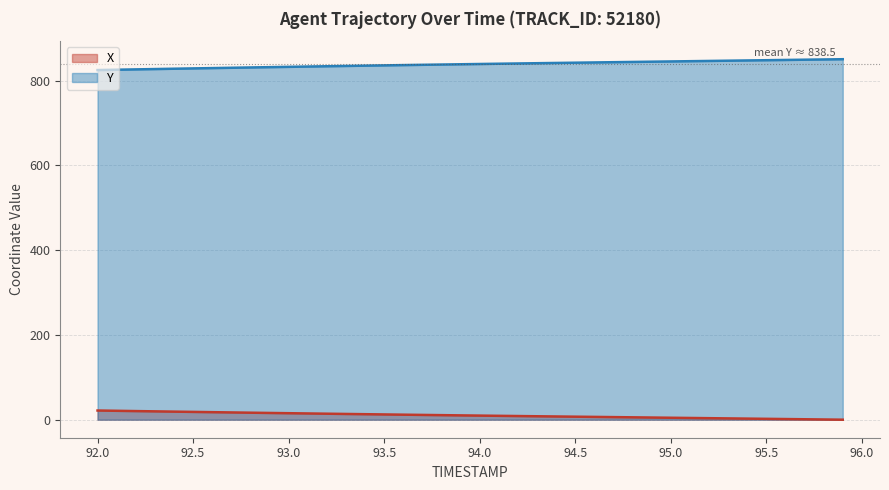

How many lines are shown in the chart?

2